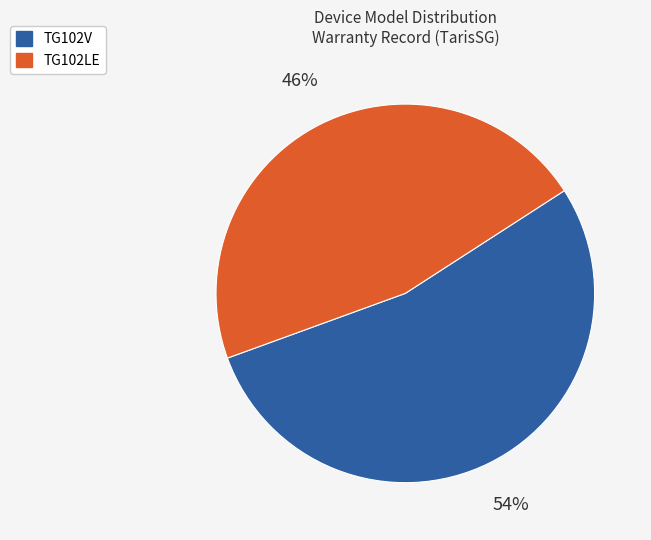

Which has a higher value, TG102LE or TG102V?

TG102V